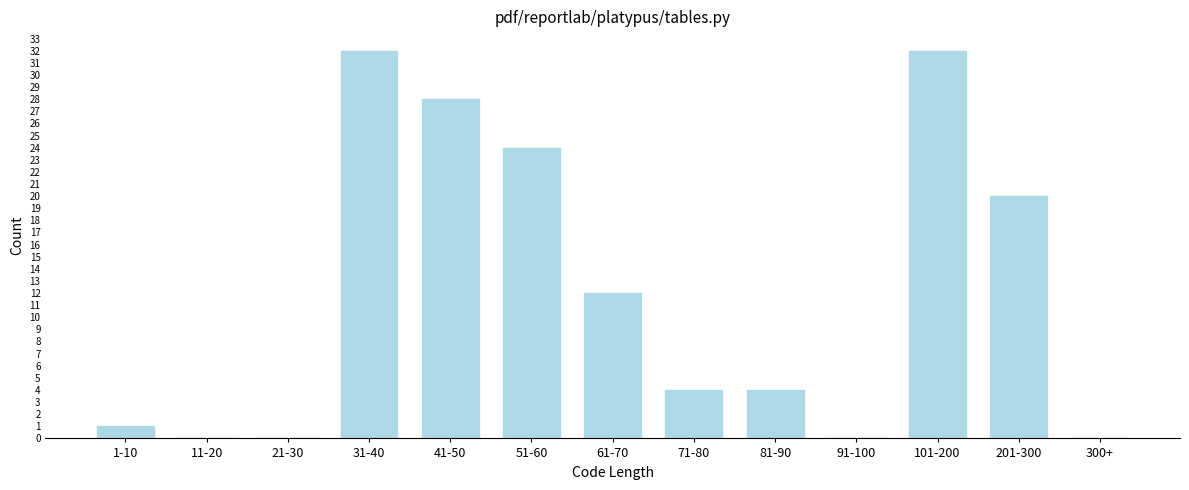

Reading left to right, list all the values displayed in this chart.

1-10=1	11-20=0	21-30=0	31-40=32	41-50=28	51-60=24	61-70=12	71-80=4	81-90=4	91-100=0	101-200=32	201-300=20	300+=0